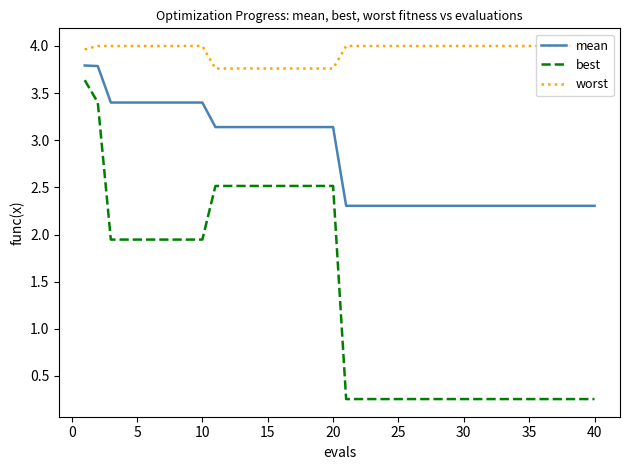

Which series has the largest range (max minus min)?

best